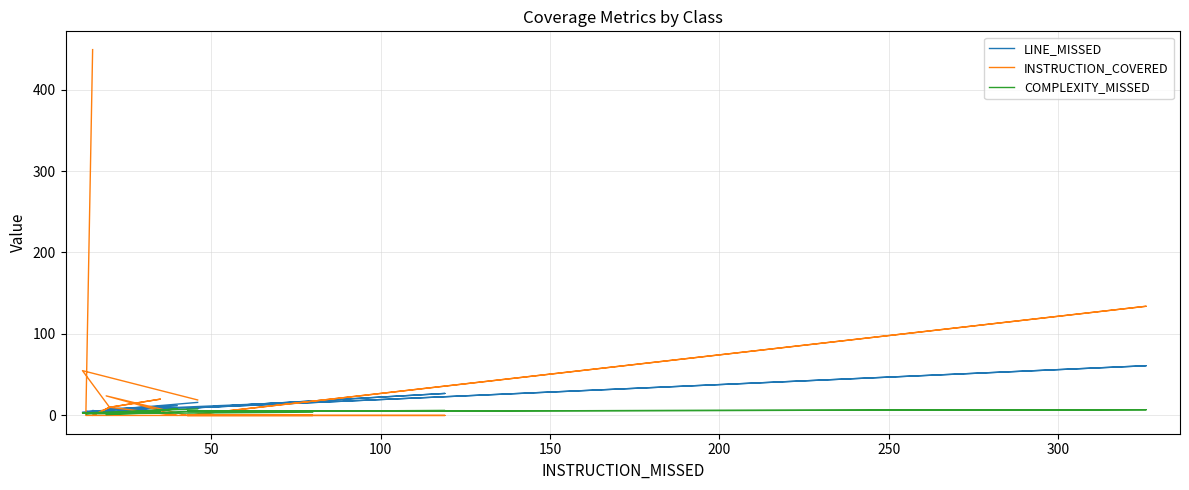

Which series has the largest total across all categories?

INSTRUCTION_COVERED